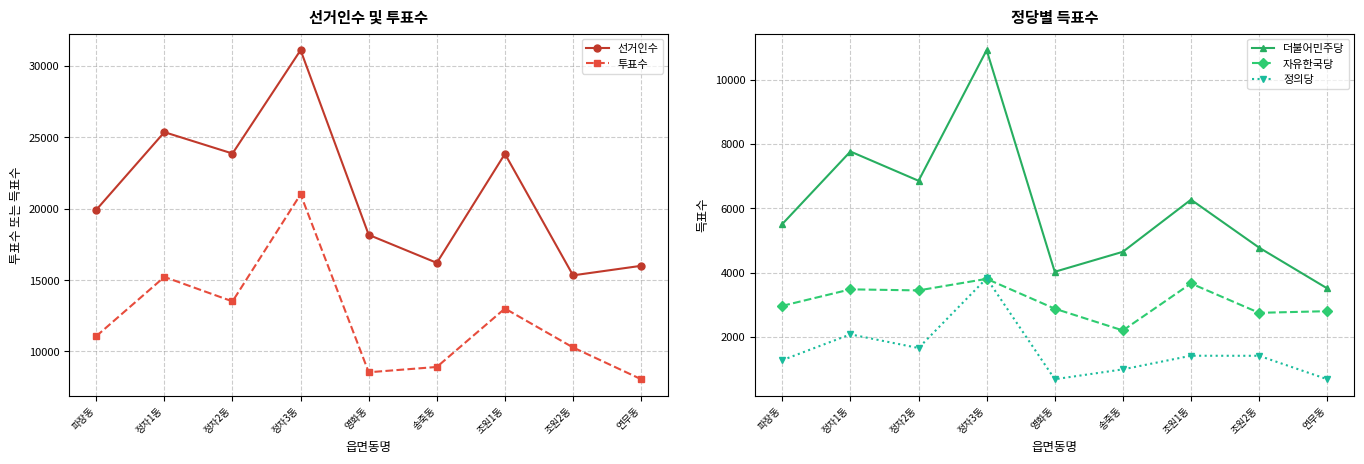

Rank the categories by 자유한국당 value from highest to lowest.

정자3동, 조원1동, 정자1동, 정자2동, 파장동, 영화동, 연무동, 조원2동, 송죽동